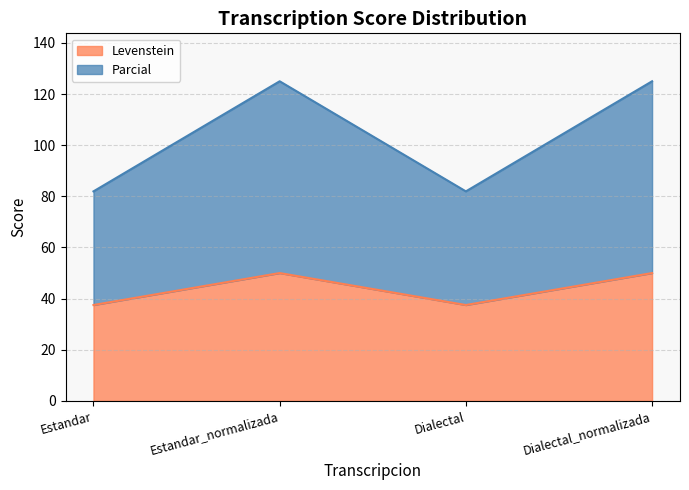

At which category does the chart reach its minimum across all series?

Estandar